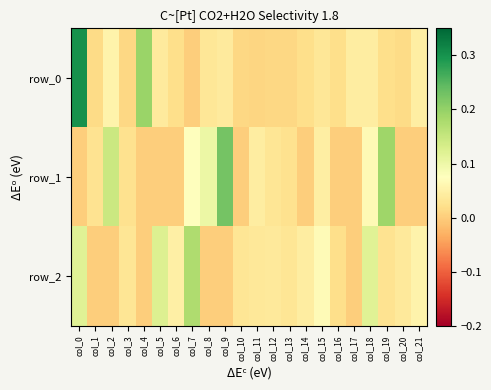

At which category is the sum across all series the highest?

col_0